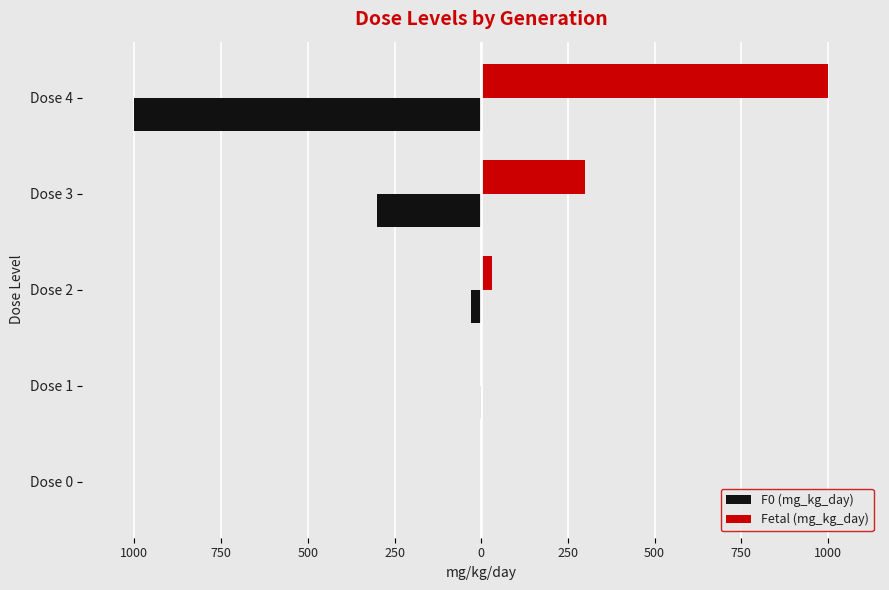

What are all the series names shown in the legend?

F0 (mg_kg_day), Fetal (mg_kg_day)